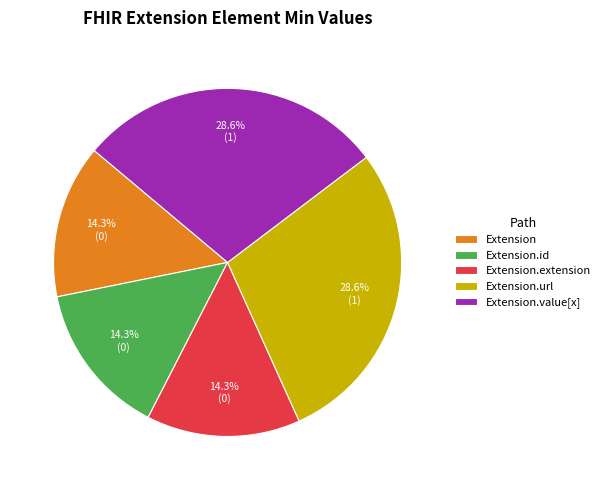

Is Extension.url the majority of the pie?

No